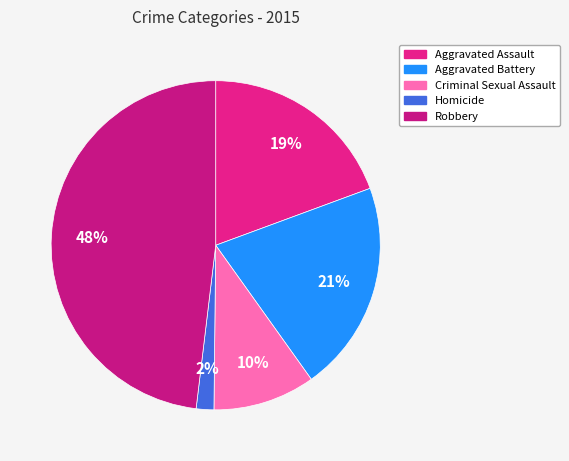

Approximately how many times larger is the value at Aggravated Battery compared to Homicide?

12.0